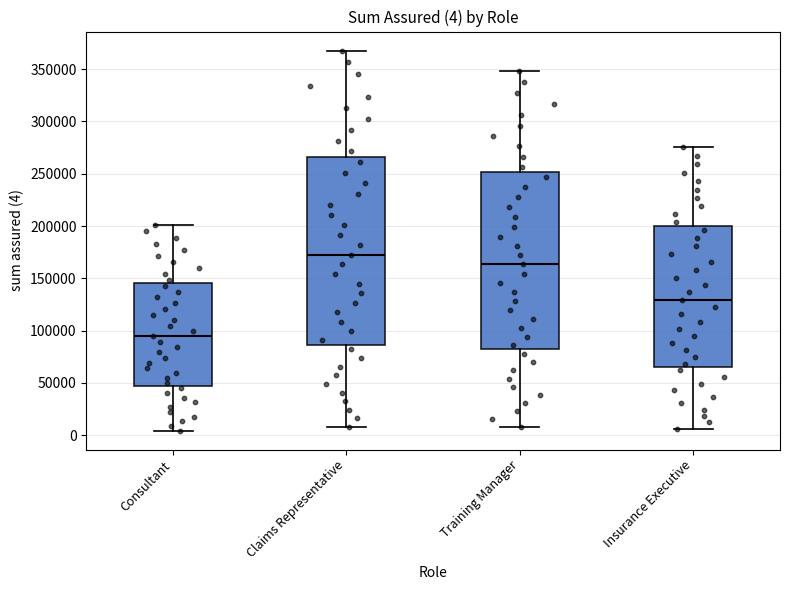

Comparing the boxes themselves (not the whiskers), which one is the tallest?

Claims Representative